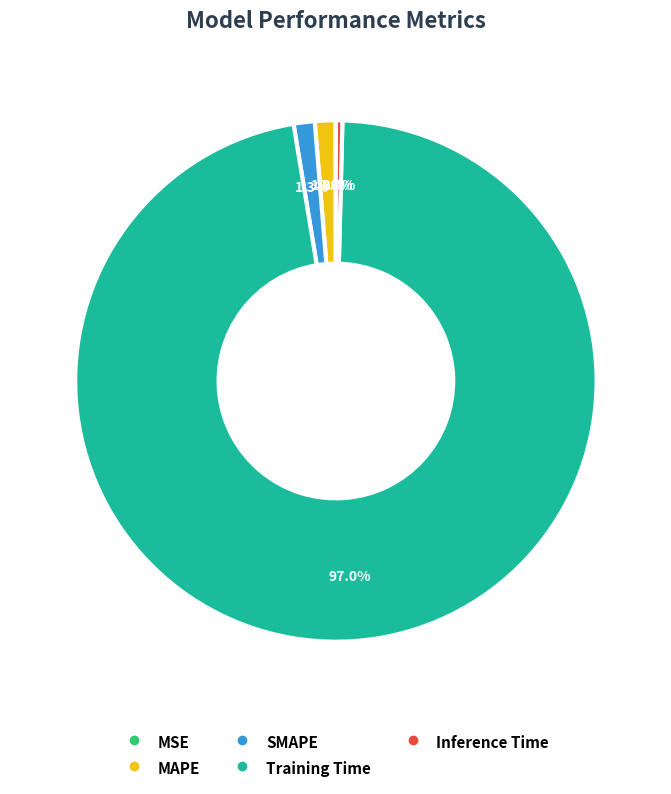

Which slice is the largest?

Training Time